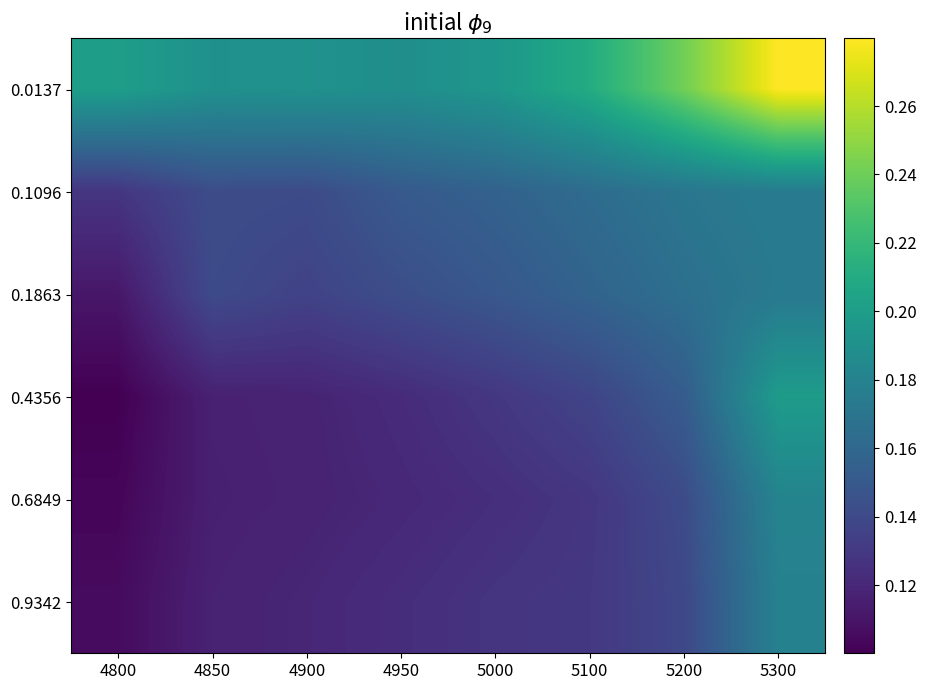

Rank the series by their maximum value, from highest to lowest.

0.0137, 0.4356, 0.6849, 0.9342, 0.1096, 0.1863